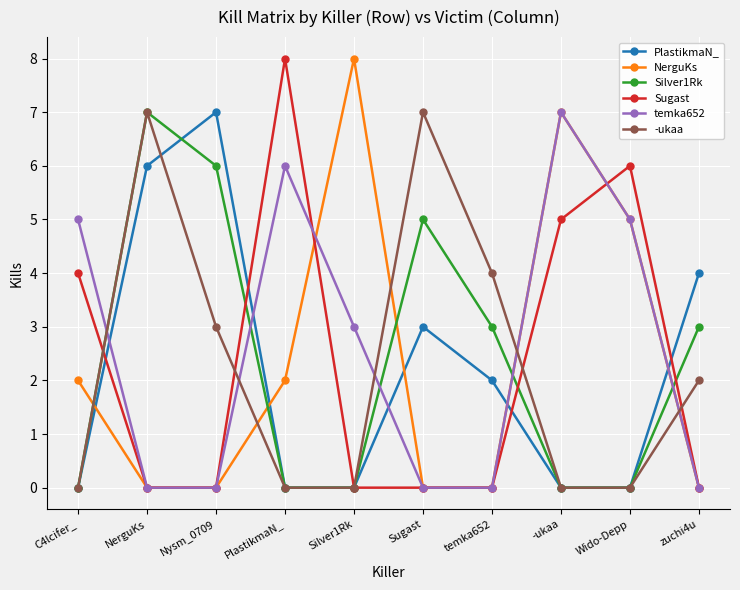

Between Sugast and temka652, which series saw the biggest shift?

-ukaa